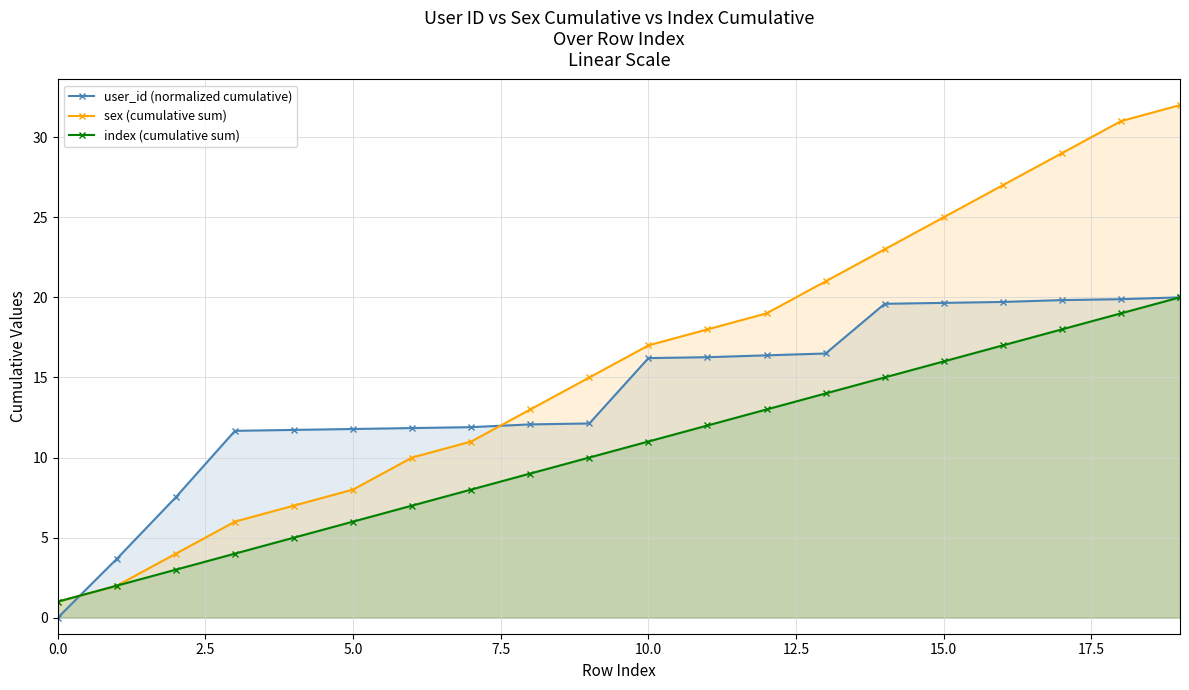

What is the lowest value of the index (cumulative sum) series?

1.0